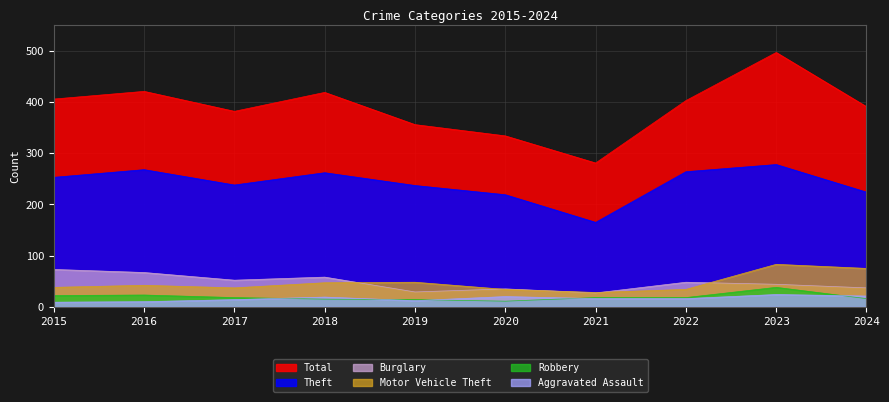

Reading right to left, extract all data points from this chart.

Theft: 224	278	264	165	219	237	262	238	268	253
Total: 391	497	403	281	334	356	419	382	421	406
Burglary: 37	44	48	27	35	29	58	52	67	73
Motor Vehicle Theft: 75	83	34	28	34	48	47	37	42	38
Robbery: 16	38	18	18	11	14	15	18	23	22
Aggravated Assault: 21	24	16	16	20	12	19	14	10	9